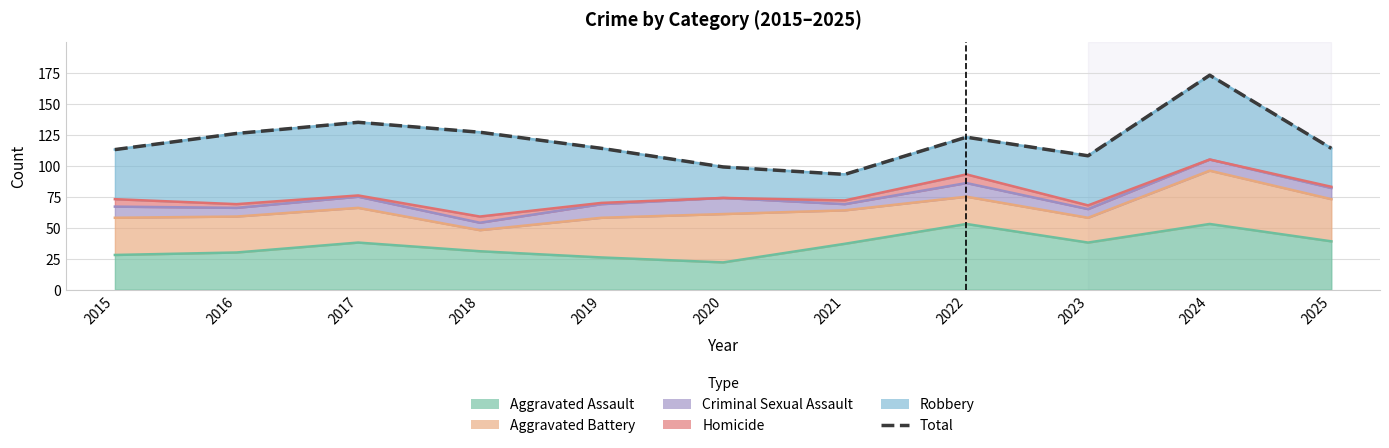

Which label corresponds to the largest value in the chart?

2024